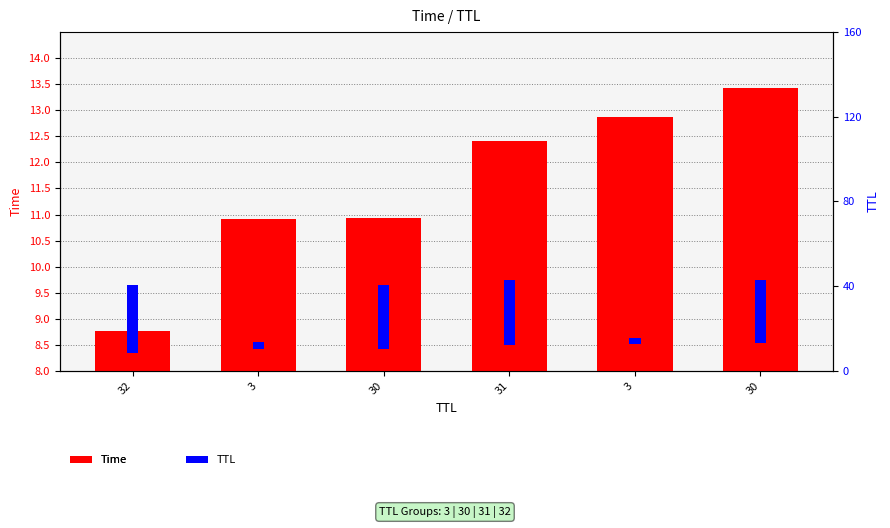

How many bars are there in each group?

2